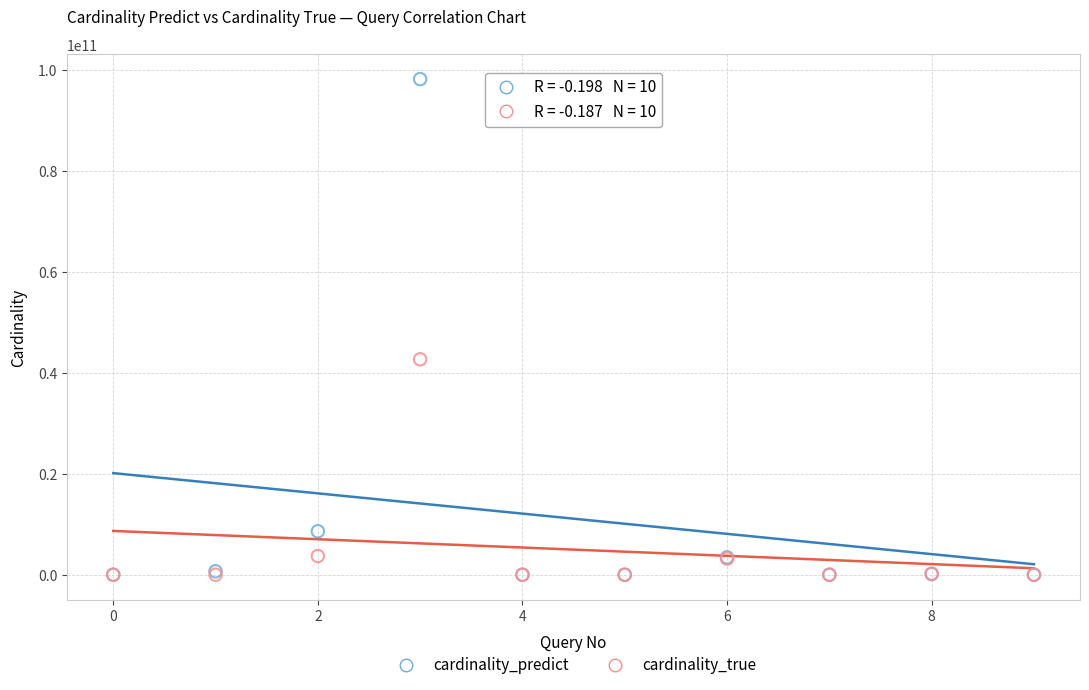

Which series reaches the maximum Y coordinate?

cardinality_predict